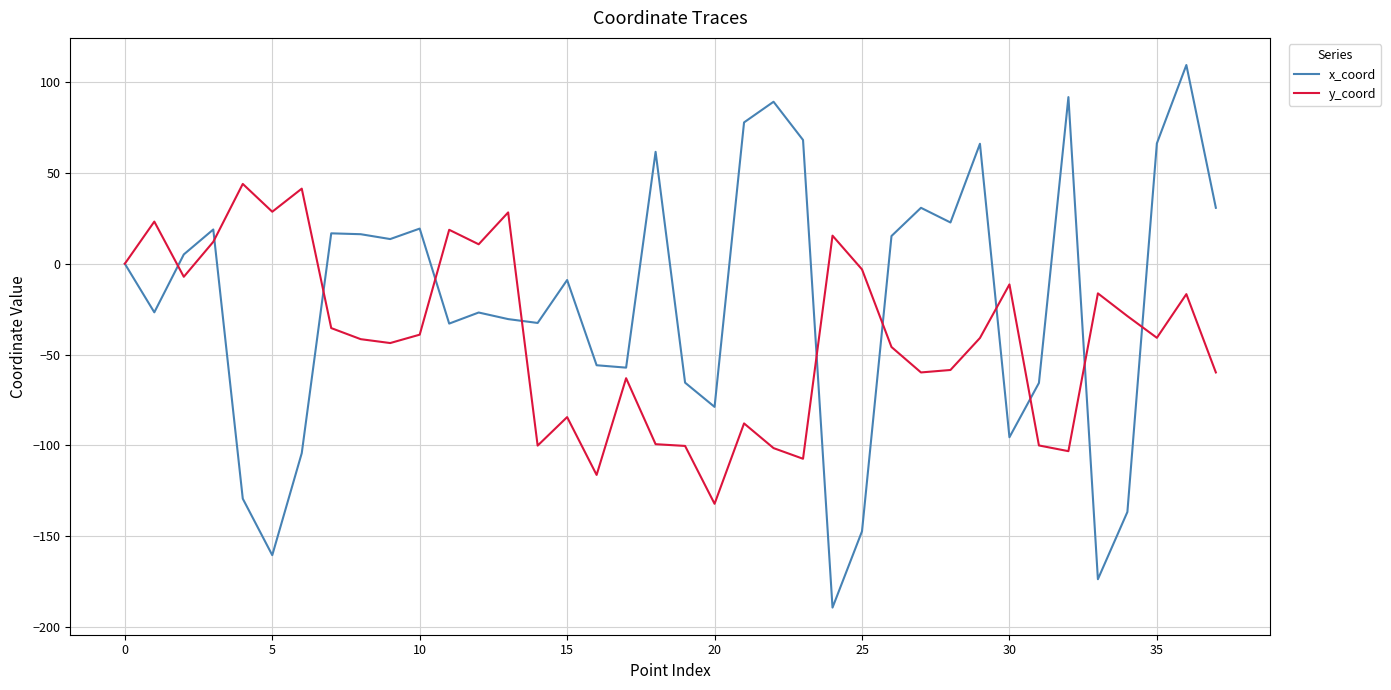

Which series has the largest range (max minus min)?

x_coord